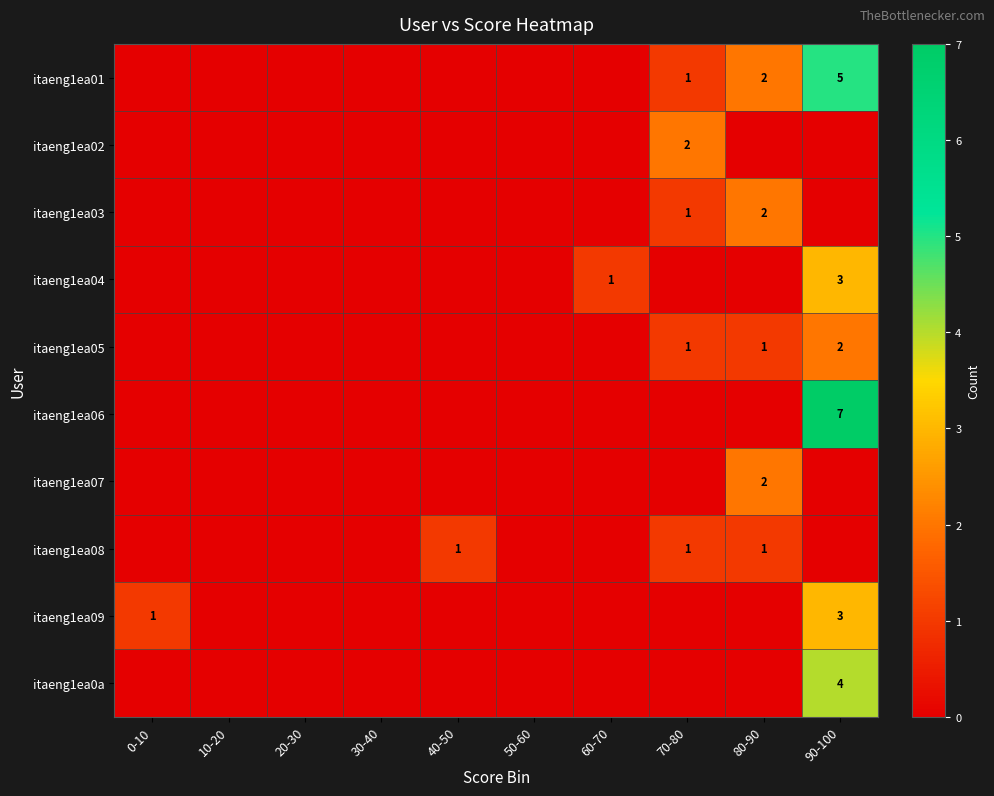

The itaeng1ea08 series shows 0 at 70-80. True or false?

False